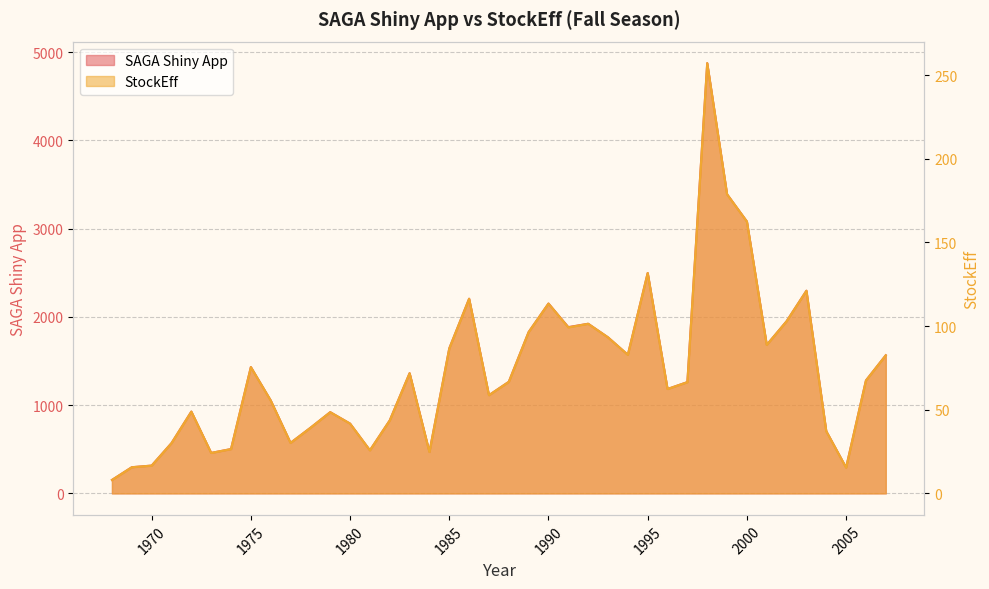

At which category does the chart reach its minimum across all series?

1968